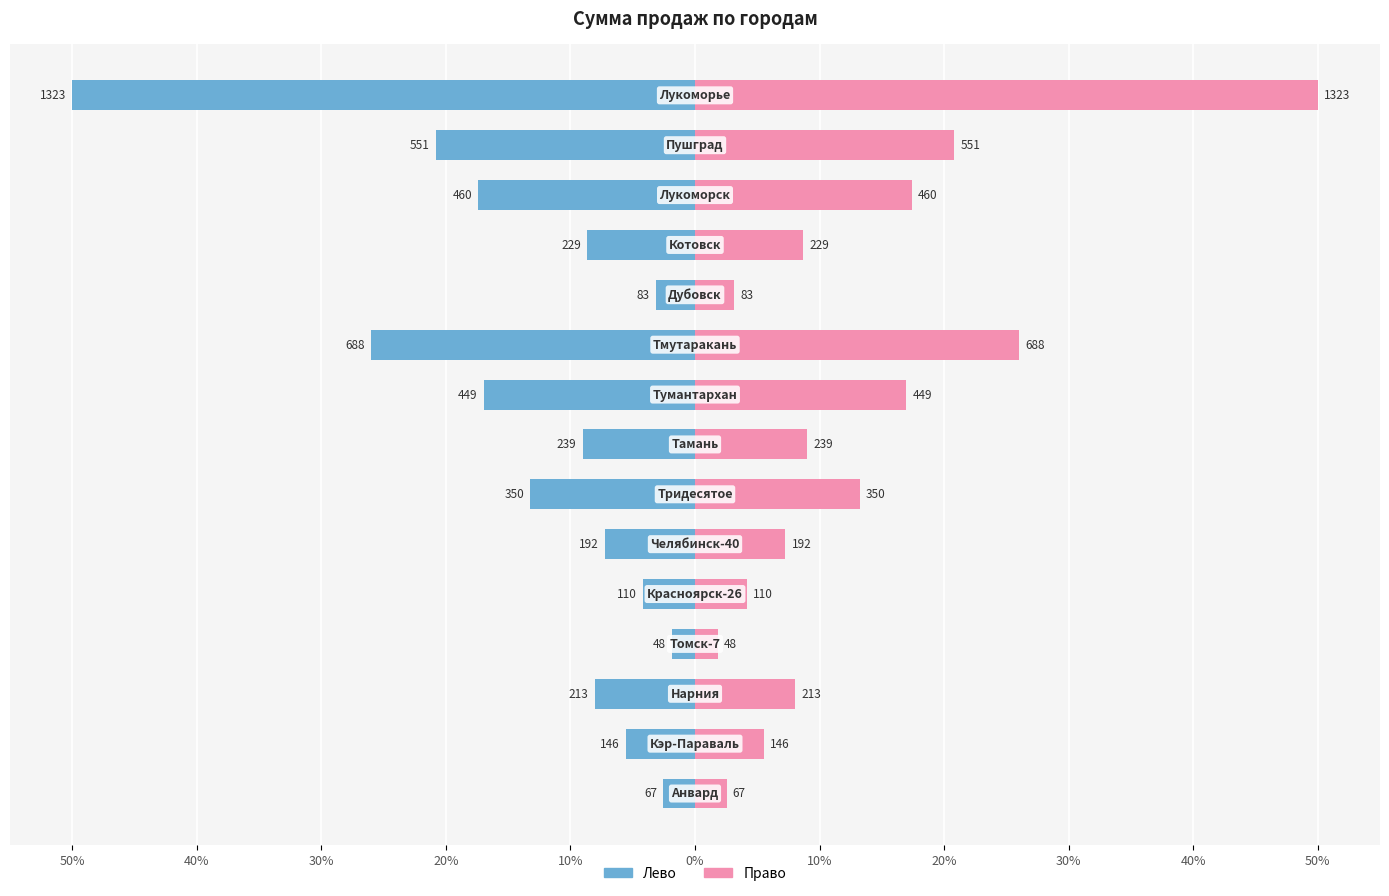

Which series has the widest spread of values?

Сумма по полю сумма продаж (лево)